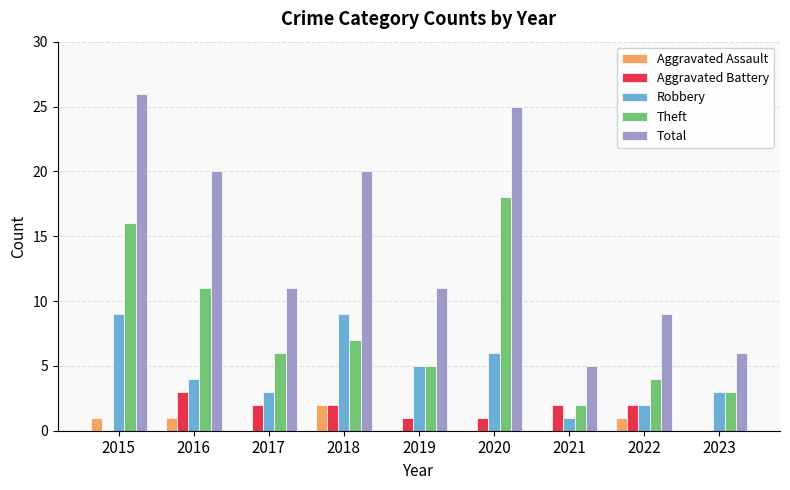

What is the difference between the Aggravated Assault values at 2018 and 2017?

2